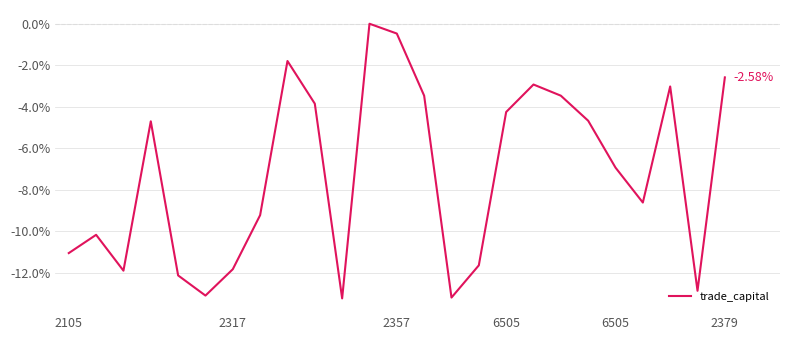

What is the label of the 15th point from the left?

14